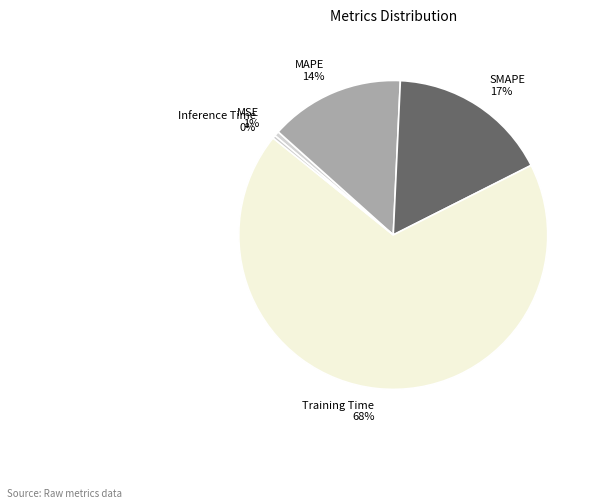

Between SMAPE 17% and Inference Time 0%, which is larger?

SMAPE 17%